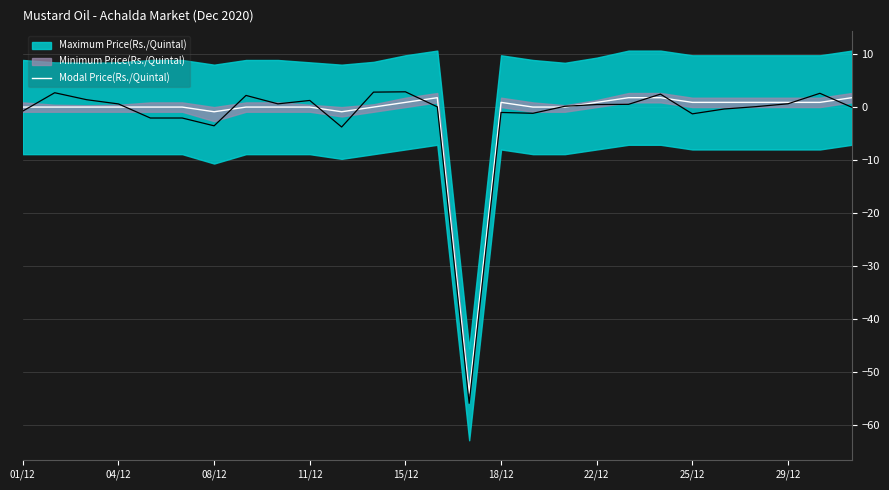

Reading left to right, what are all the values shown in this chart?

0.0	0.0	0.0	0.0	0.0	0.0	-0.9	0.0	0.0	0.0	-0.9	0.0	0.9	1.8	-54.0	0.9	0.0	0.0	0.9	1.8	1.8	0.9	0.9	0.9	0.9	0.9	1.8